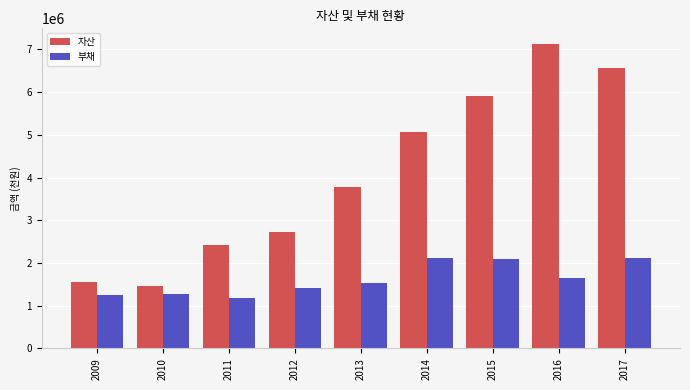

What is the difference between the 자산 values at 2012 and 2013?

1065539